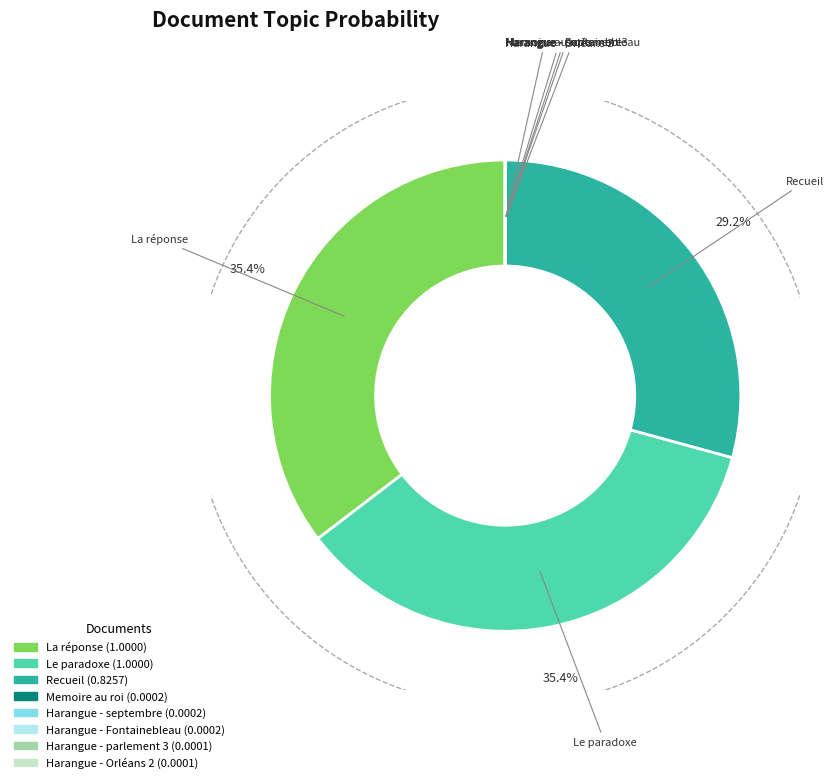

Which has a higher value, Le paradoxe or Harangue - septembre?

Le paradoxe